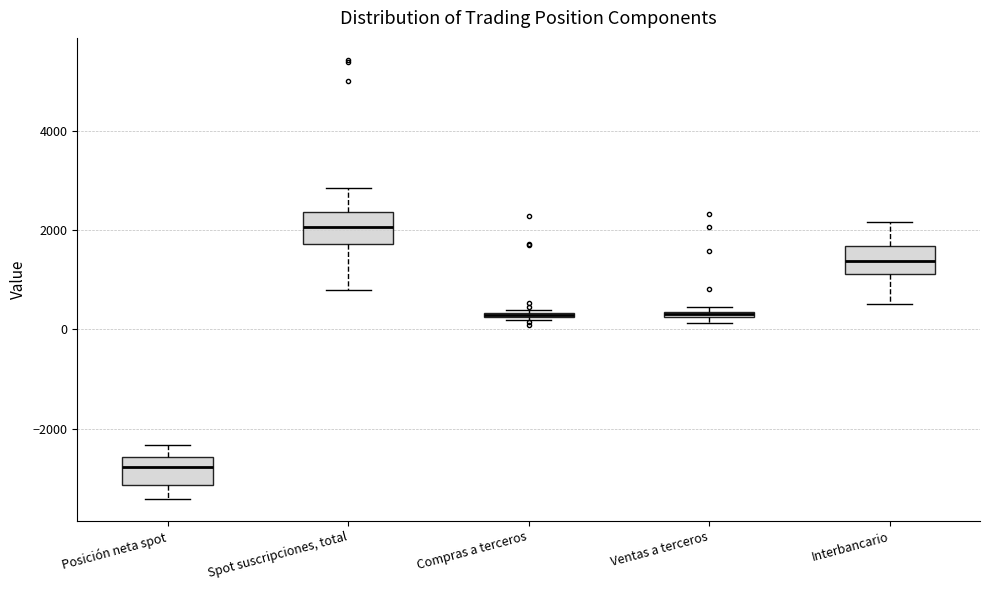

Where is the upper edge of the box for Spot suscripciones, total on the y-axis? The values are not printed on the chart, so give them approximately, as read against the axis.

2400